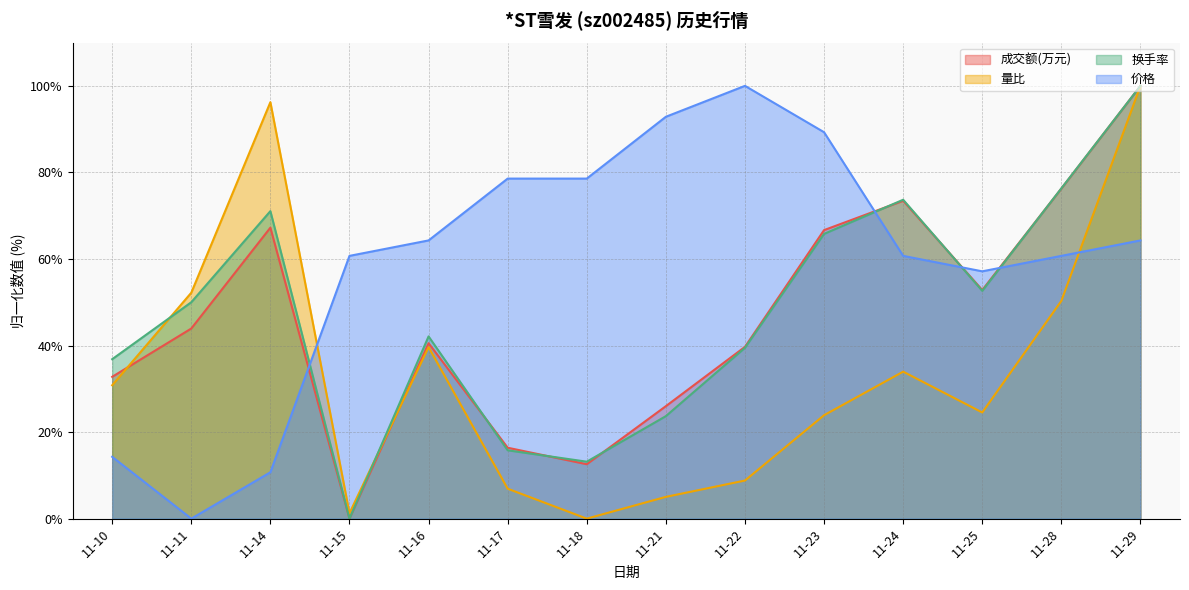

In 换手率, how many points are higher than both neighbors (excluding endpoints)?

3